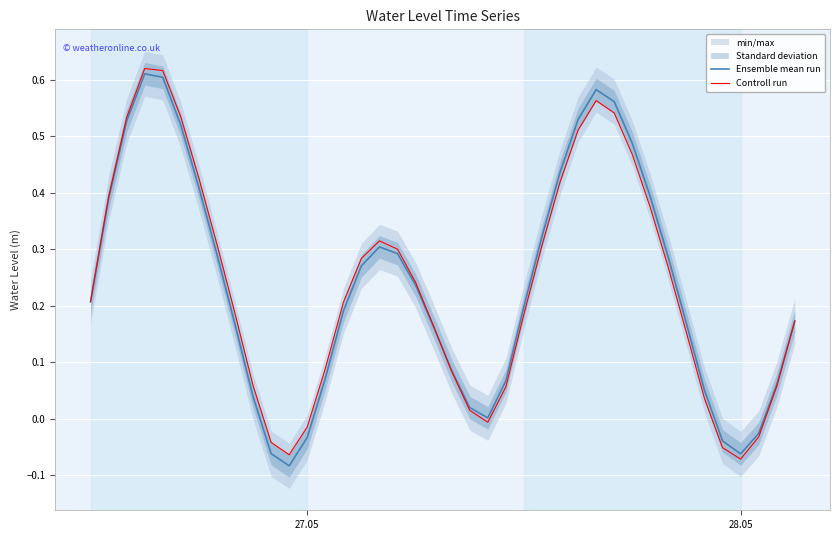

Where does the Controll run series first go above 0?

27.05